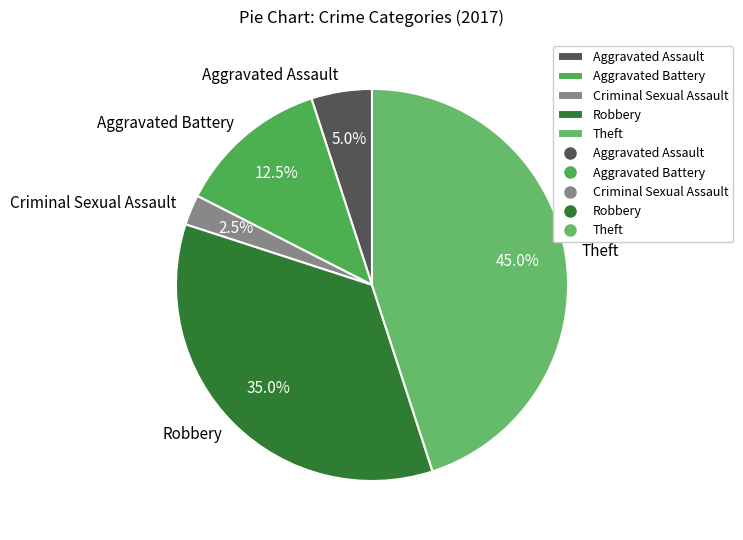

How many slices are in this pie chart?

5